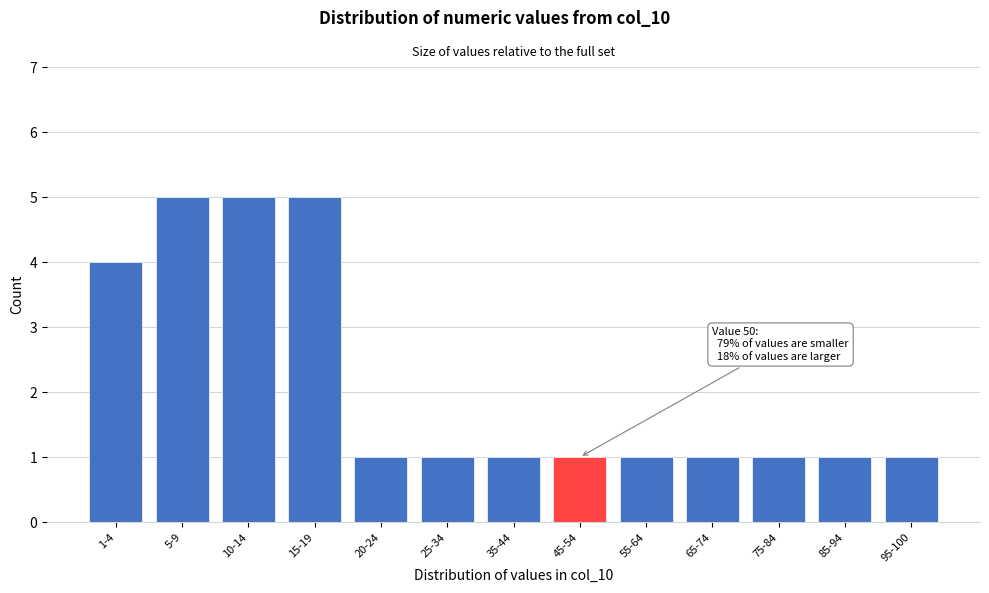

Reading left to right, list all the values displayed in this chart.

4	5	5	5	1	1	1	1	1	1	1	1	1